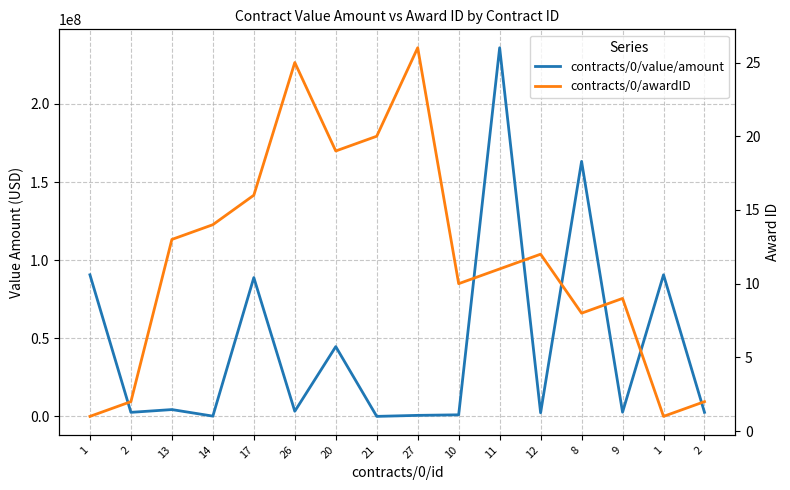

The value of contracts/0/awardID at 8 is 2.1. True or false?

False